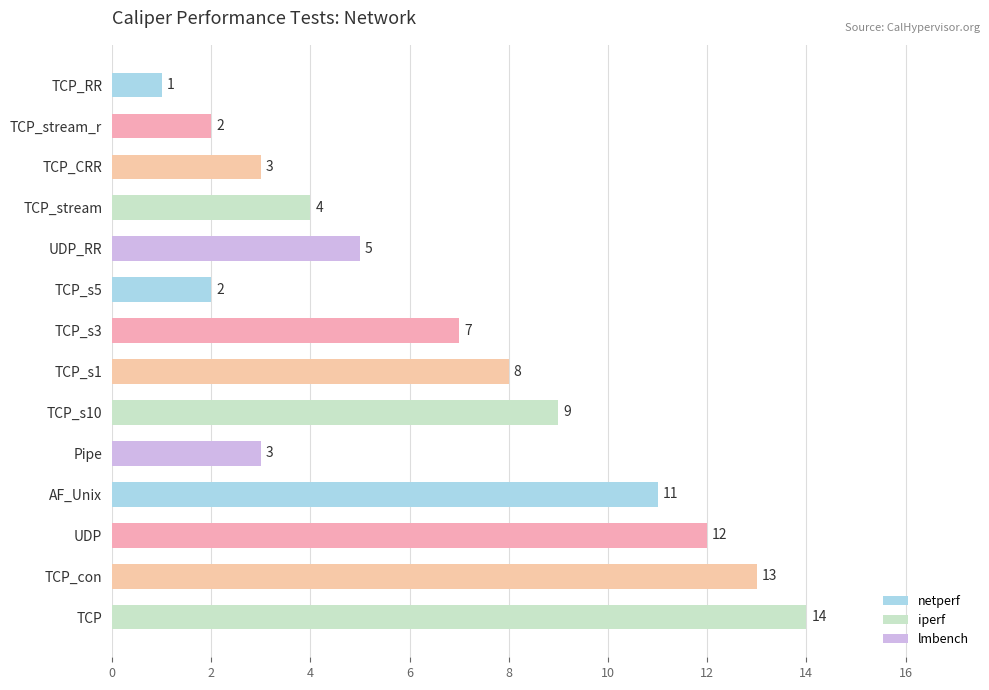

At which label is the value closest to 7?

TCP_s3